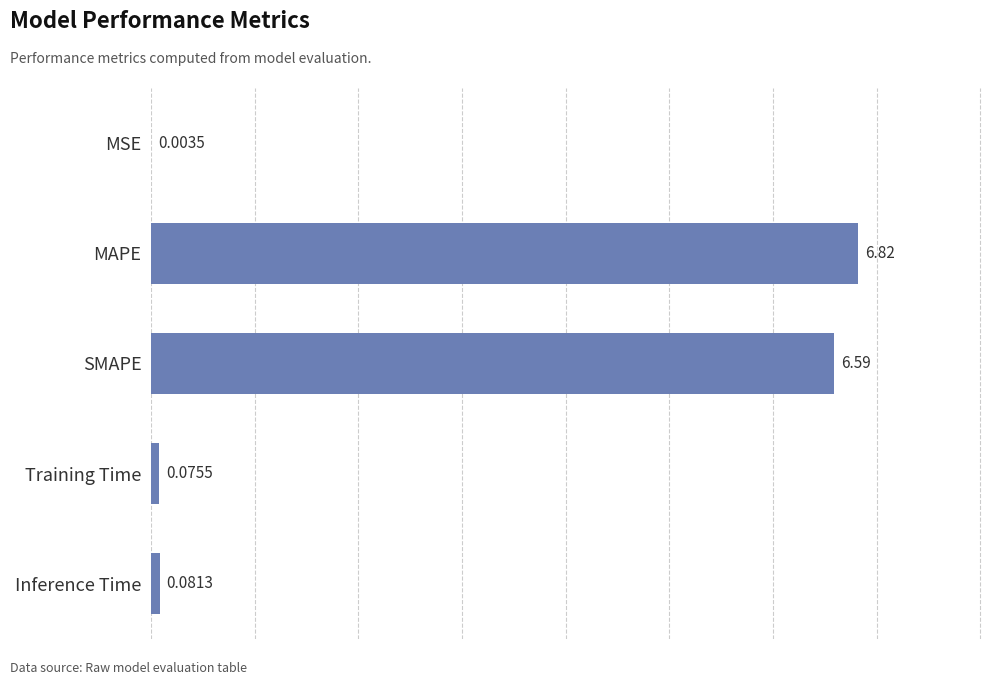

At which category does the chart reach its peak across all series?

MAPE